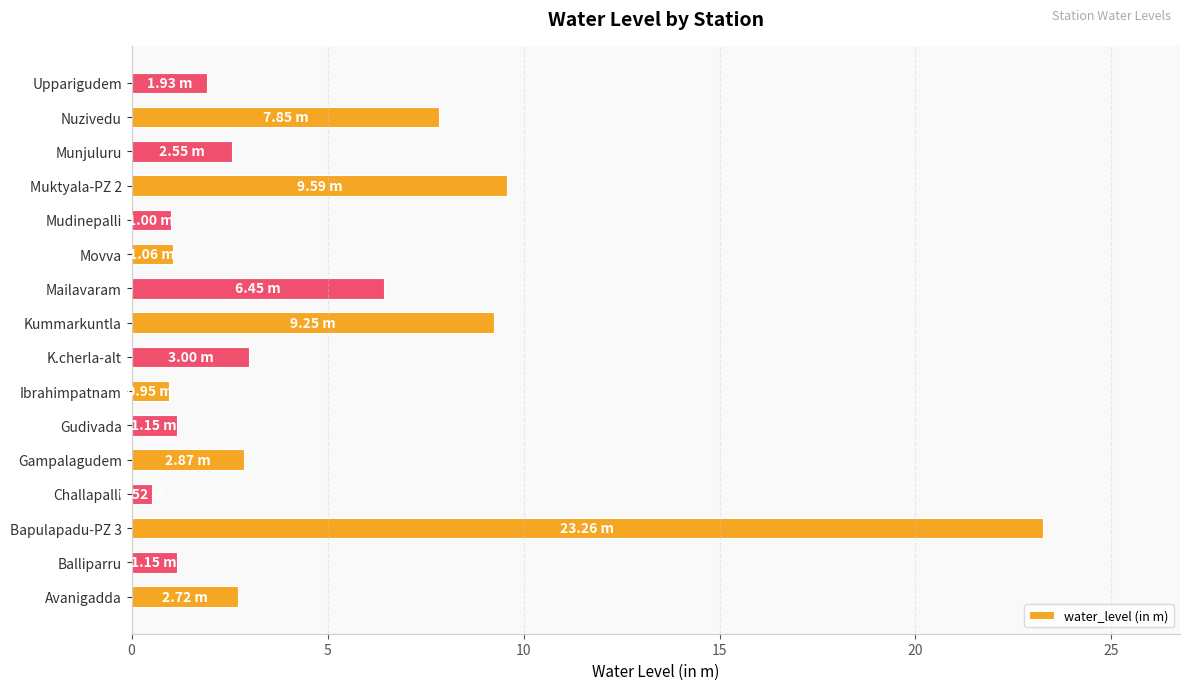

What is the ratio of the value at Gudivada to the value at Balliparru?

1.0